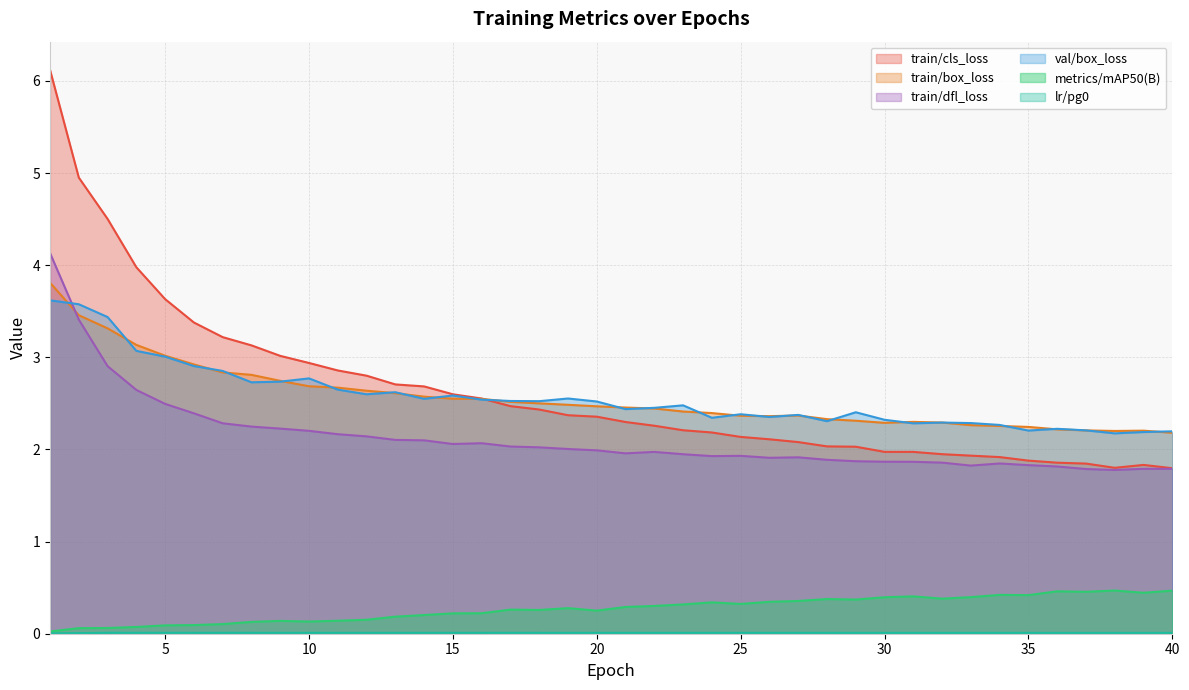

At which label is train/dfl_loss closest to 2?

19